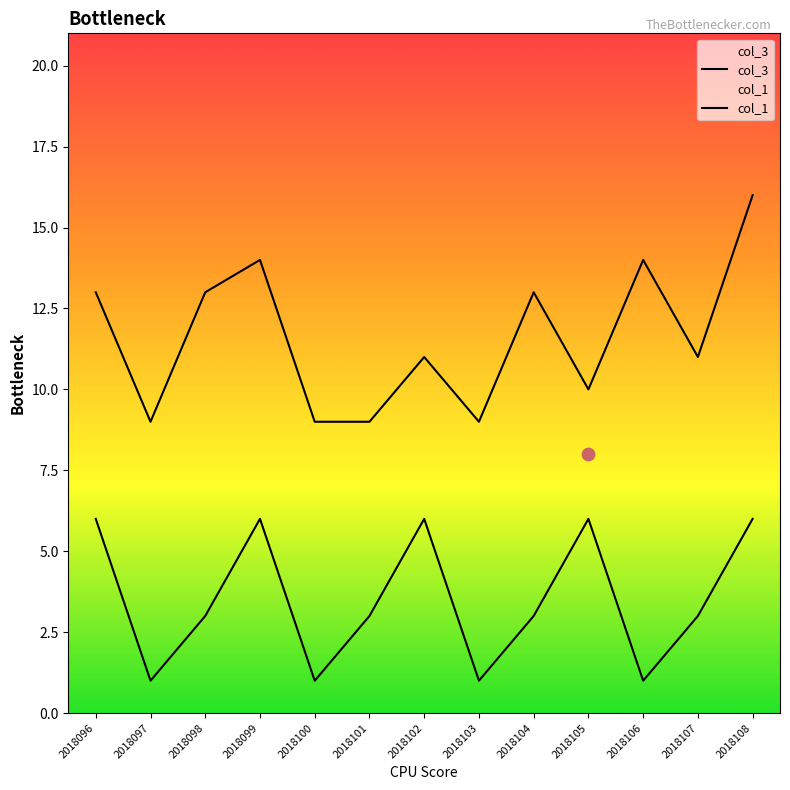

Which series has the largest total across all categories?

col_3